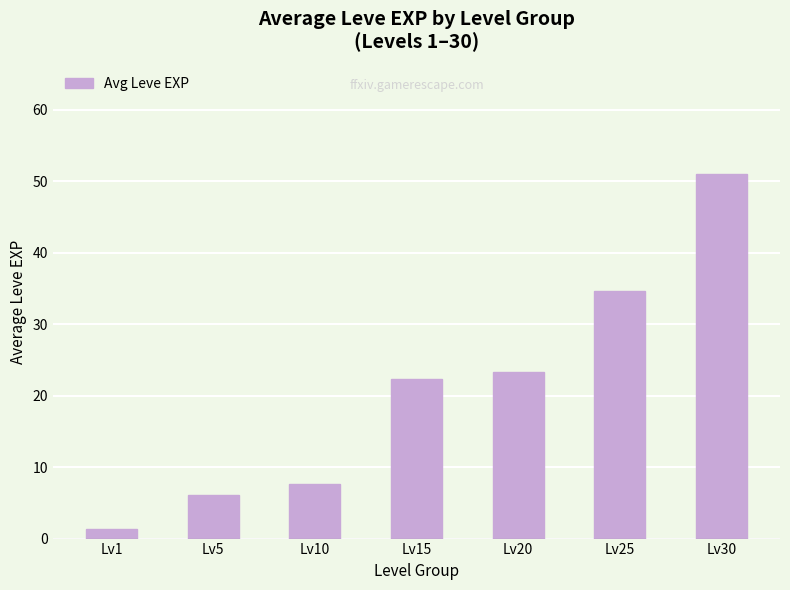

Which has a higher value, Lv15 or Lv10?

Lv15